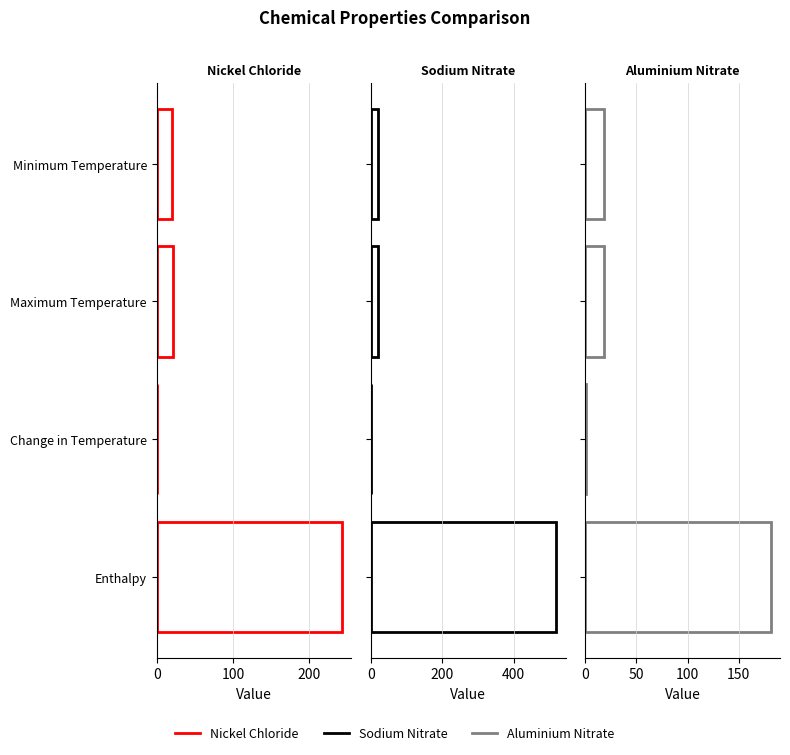

Reading left to right, transcribe all the data shown in this chart.

Nickel Chloride: 20.4	20.7	0.3	242.7
Sodium Nitrate: 19.4	20.1	0.8	519.5
Aluminium Nitrate: 18.1	18.4	0.3	181.6